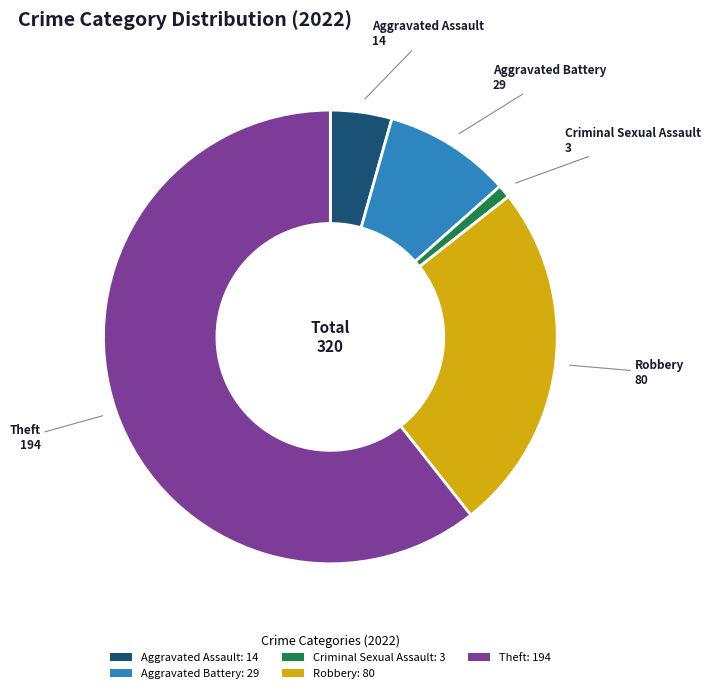

Which slice represents more than half of the pie?

Theft: 194